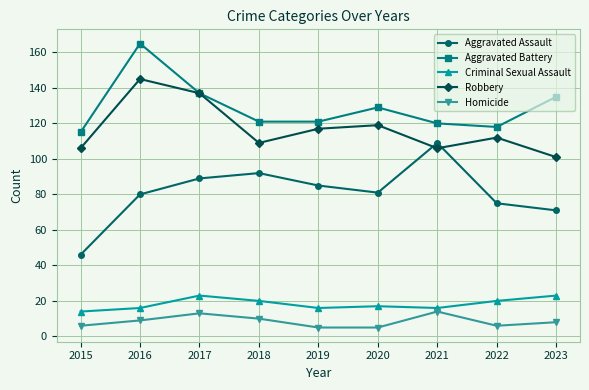

In Aggravated Assault, how many points are higher than both neighbors (excluding endpoints)?

2